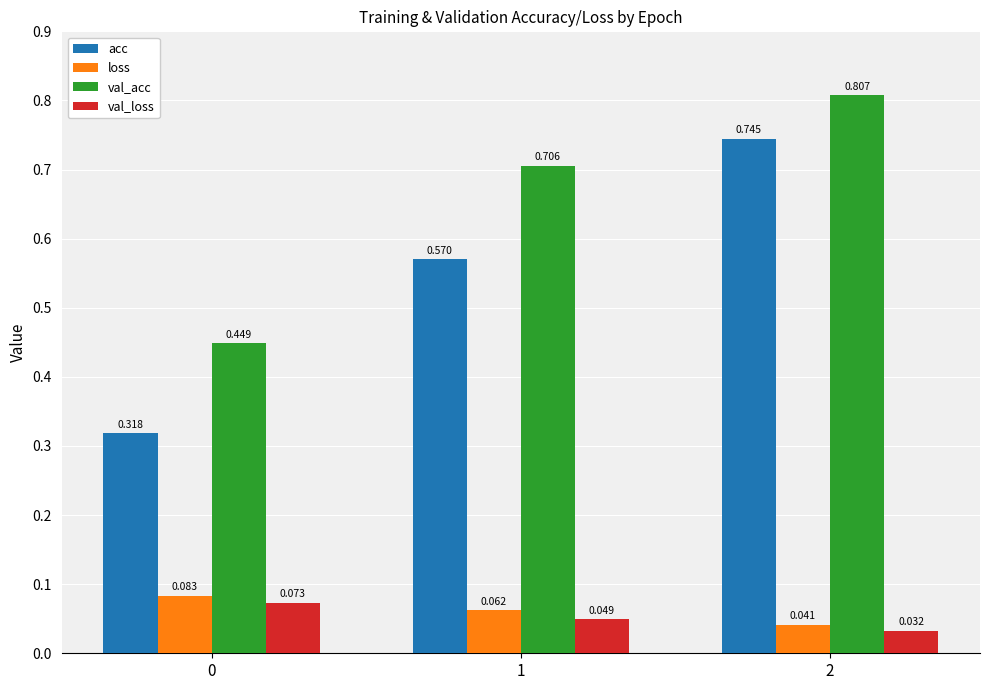

Does the chart contain stacked bars?

No